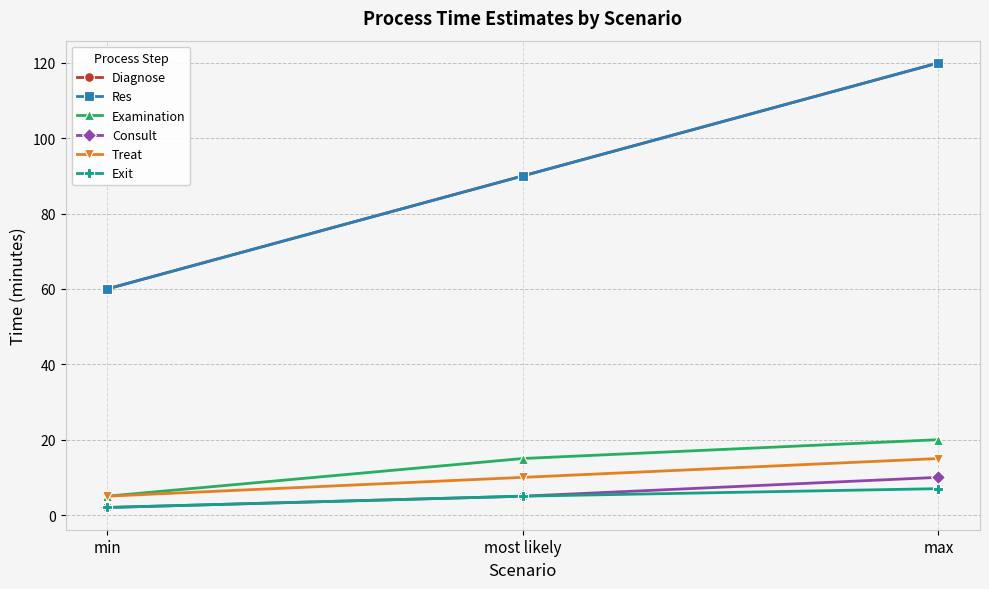

Is this an area chart (filled region under the line)?

No